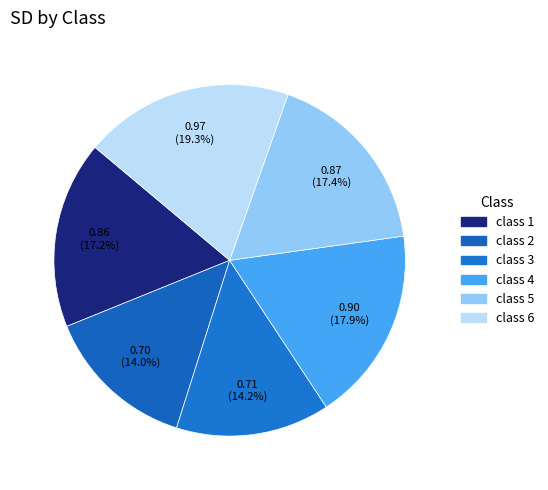

Which has a higher value, class 5 or class 6?

class 6